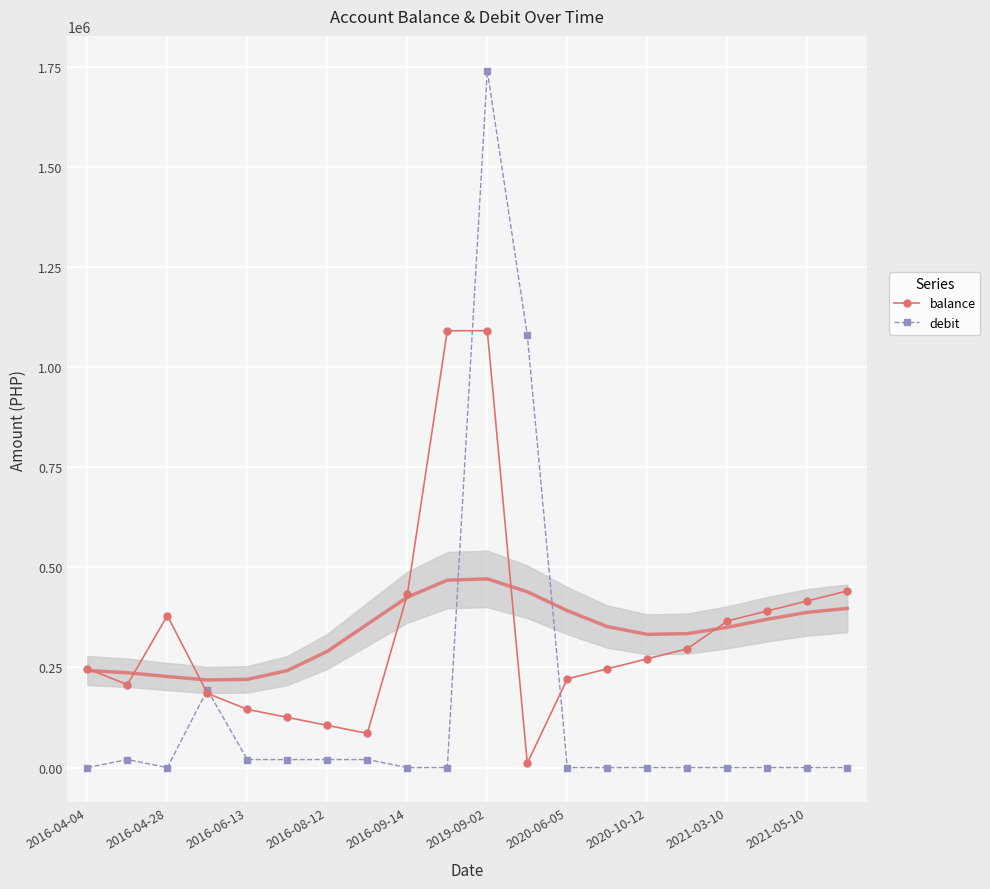

What are all the series names shown in the legend?

balance, debit